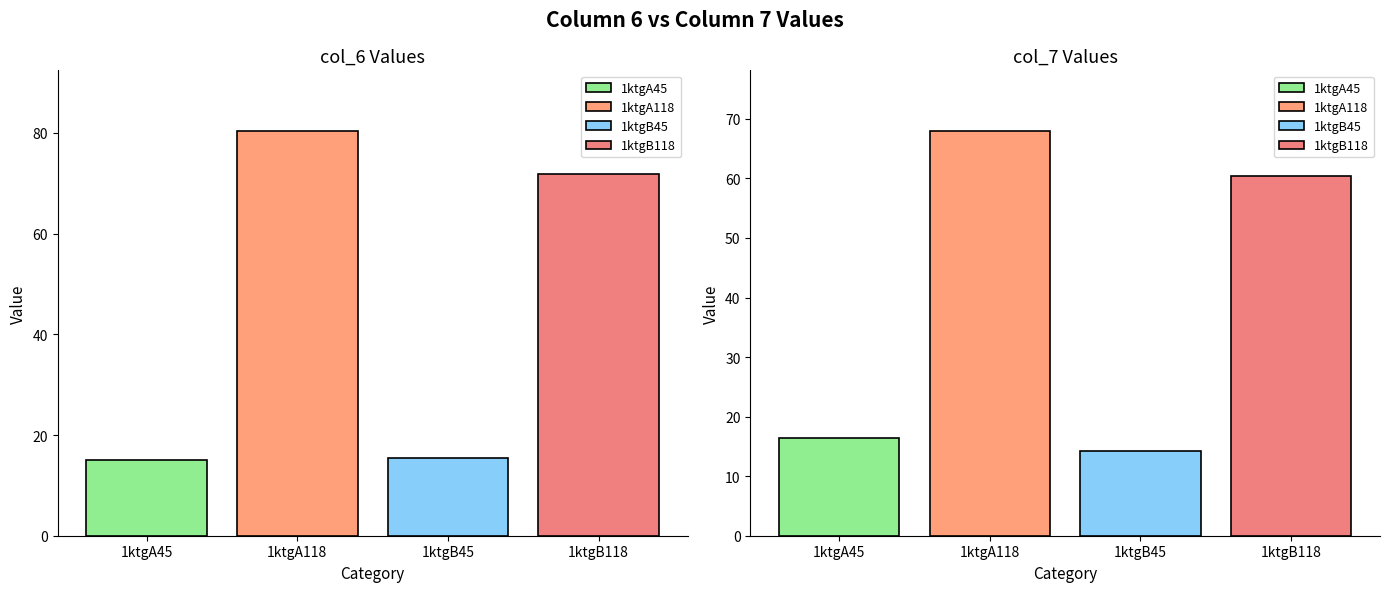

Which label corresponds to the largest value in the chart?

1ktgA118